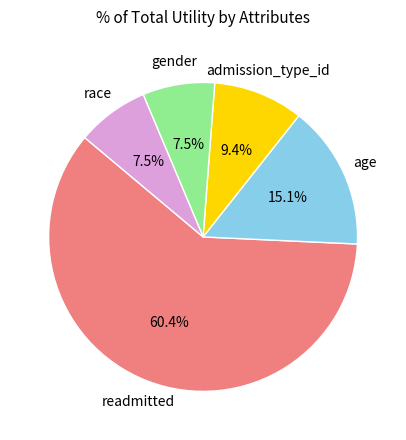

Is there a majority slice in this chart?

Yes